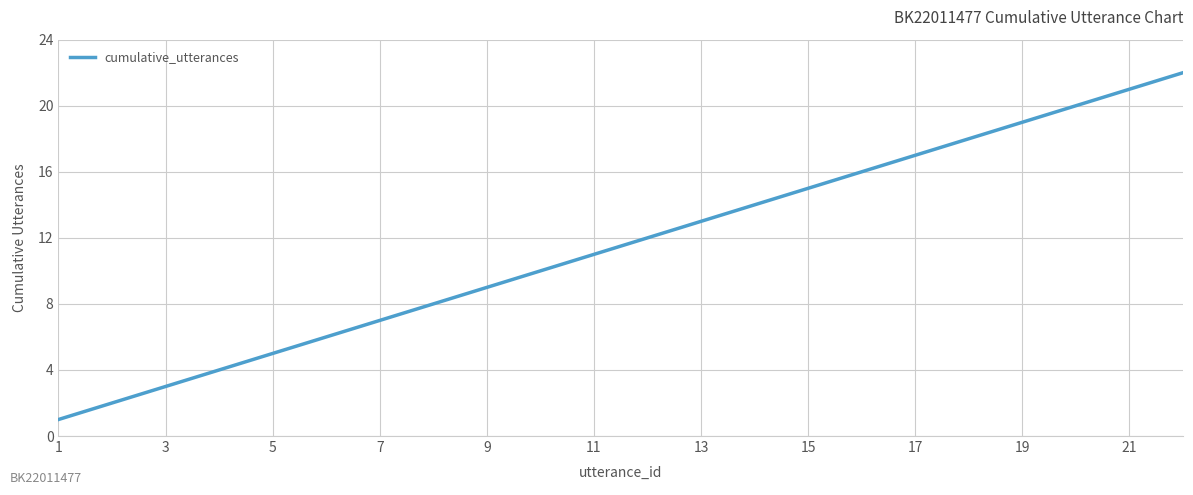

What is the difference between the maximum and minimum values?

21